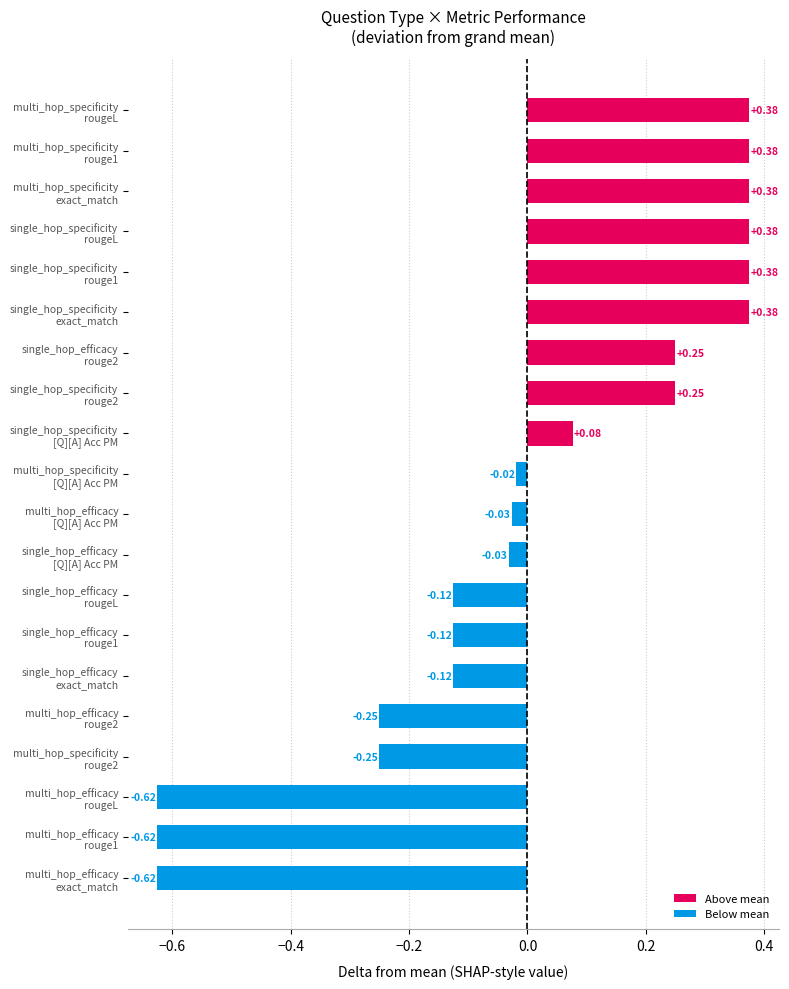

How many distinct data groups are displayed?

1